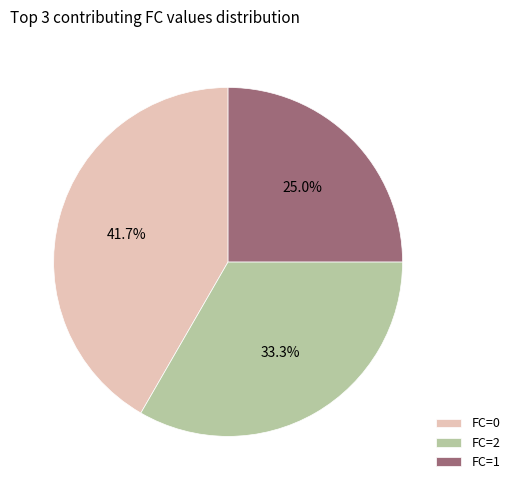

How many slices are in this pie chart?

3